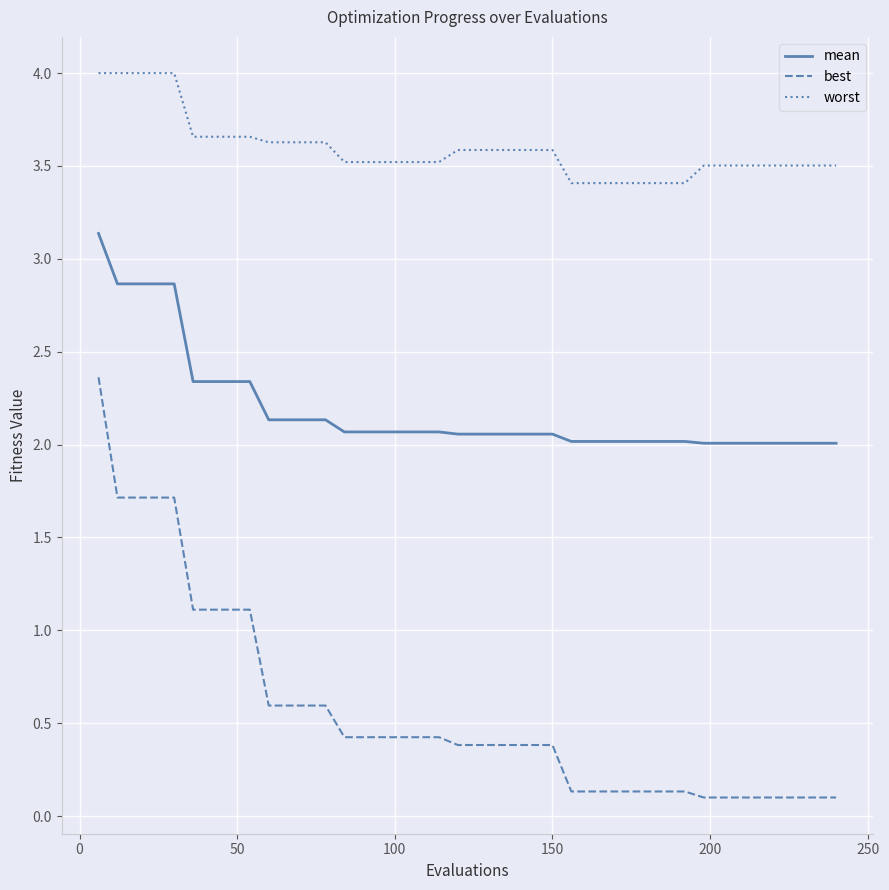

True or false: best and worst intersect in this chart.

False